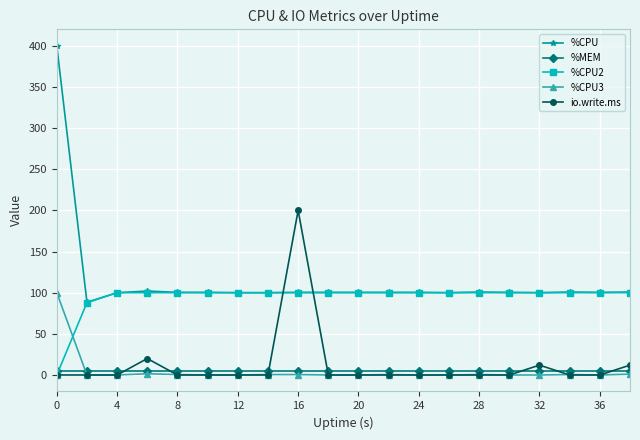

True or false: %MEM and %CPU cross at least once.

False